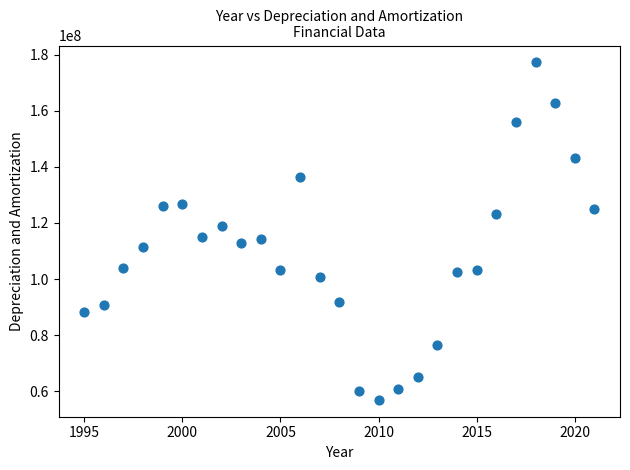

What is the range of X values (max minus min)?

26